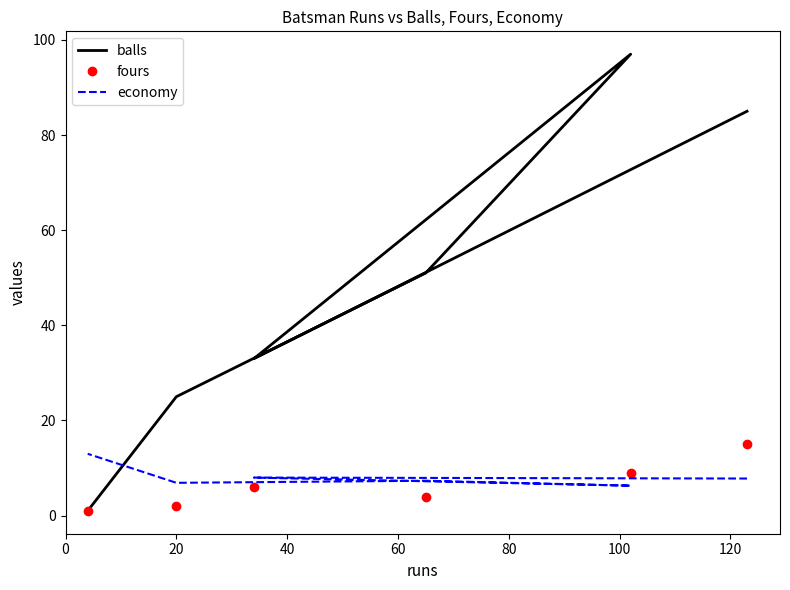

What are all the series names shown in the legend?

balls, fours, economy